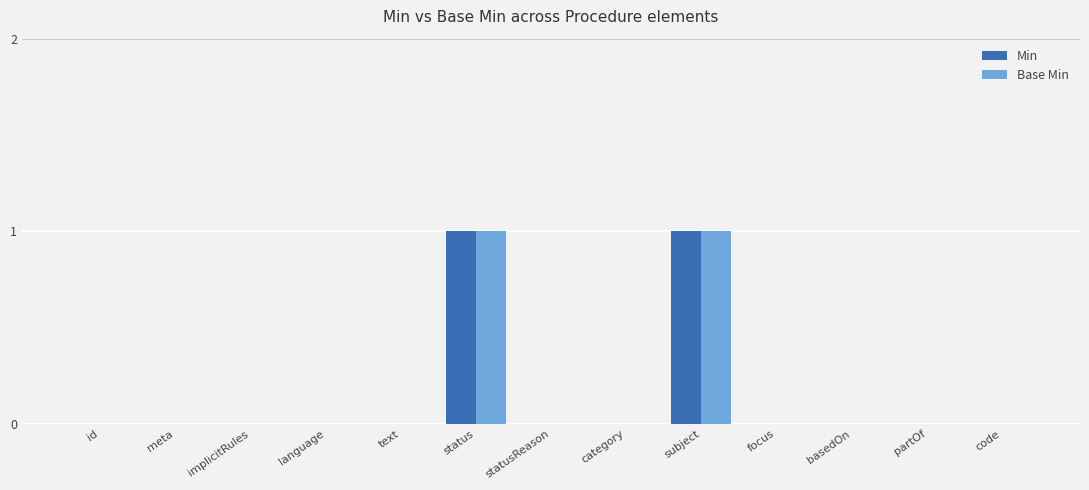

Reading left to right, list all the values displayed in this chart.

Min: id=0	meta=0	implicitRules=0	language=0	text=0	status=1	statusReason=0	category=0	subject=1	focus=0	basedOn=0	partOf=0	code=0
Base Min: id=0	meta=0	implicitRules=0	language=0	text=0	status=1	statusReason=0	category=0	subject=1	focus=0	basedOn=0	partOf=0	code=0